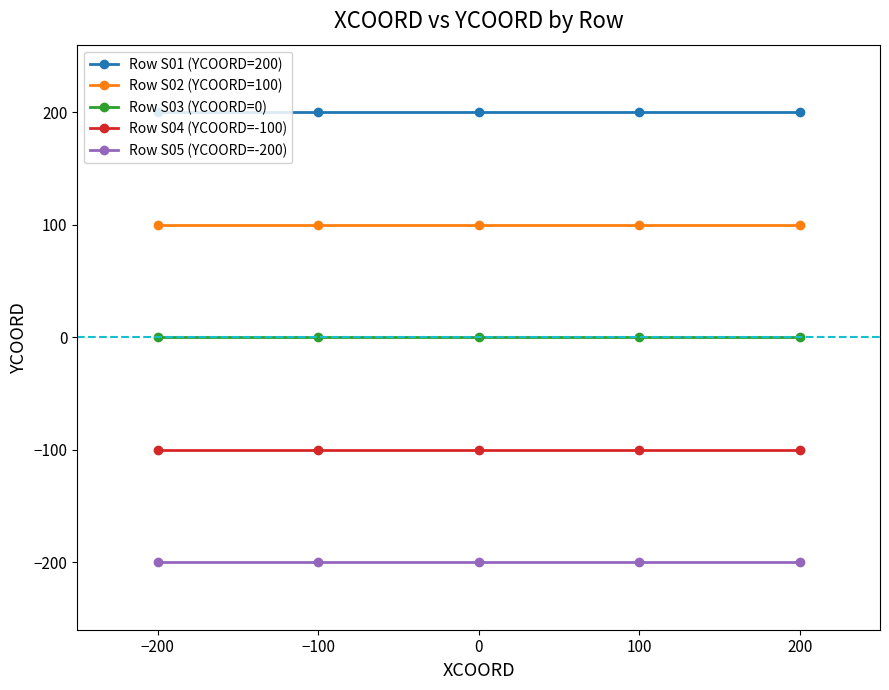

True or false: Row S05 (YCOORD=-200) has a value of -200 at −200.

True